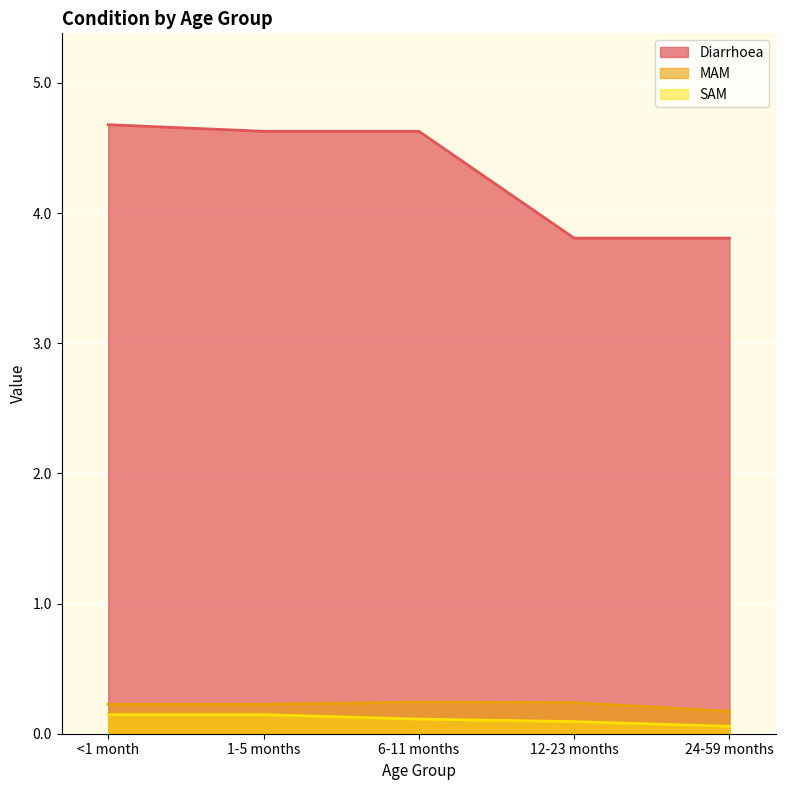

Rank the series at 12-23 months from highest to lowest value.

Diarrhoea, MAM, SAM